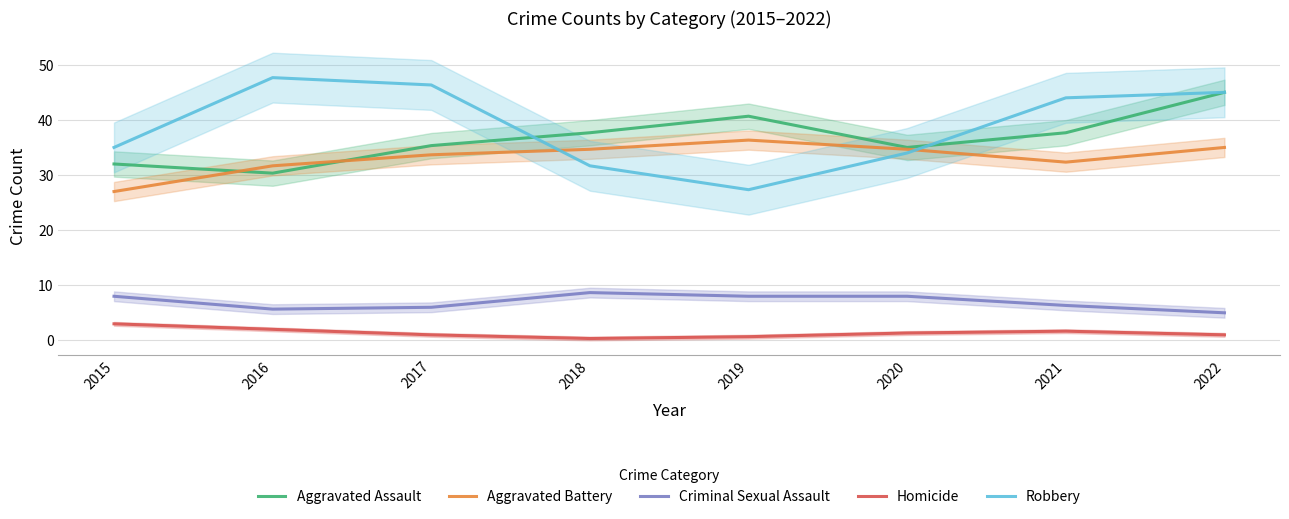

Which category has the highest value in the Robbery series?

2016